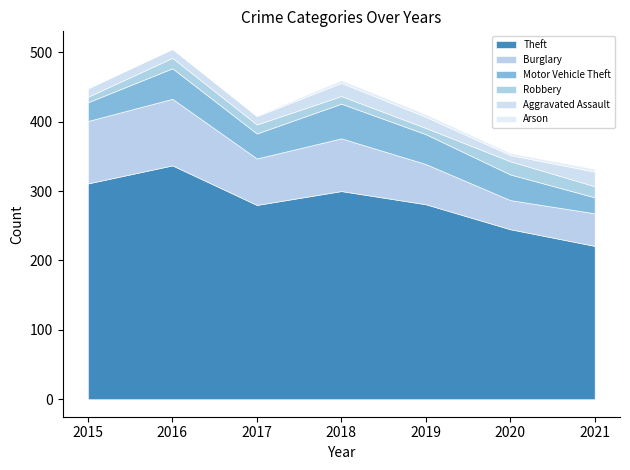

Which series has the largest range (max minus min)?

Theft